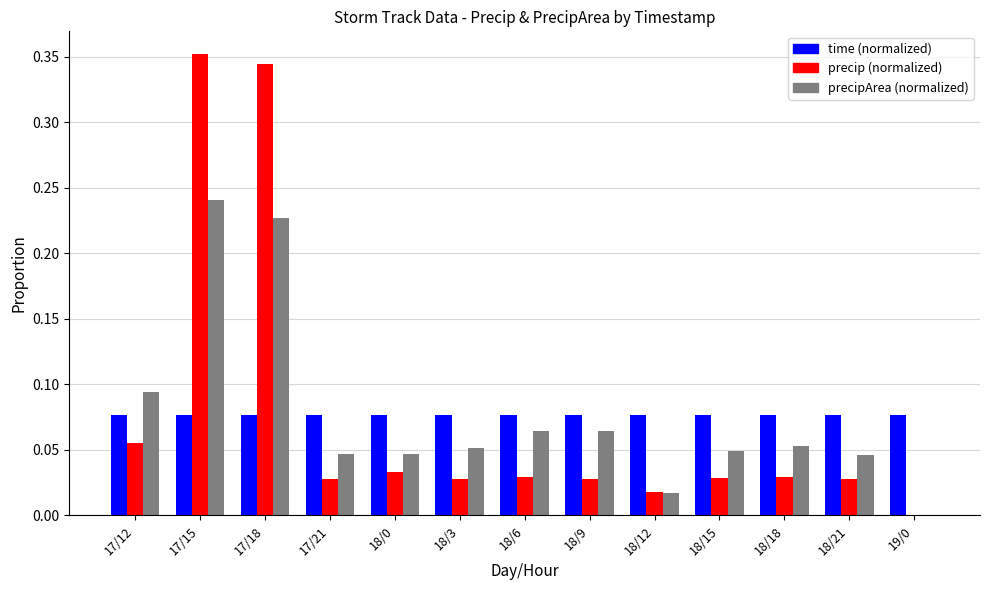

Which category has the highest value across all series?

17/15